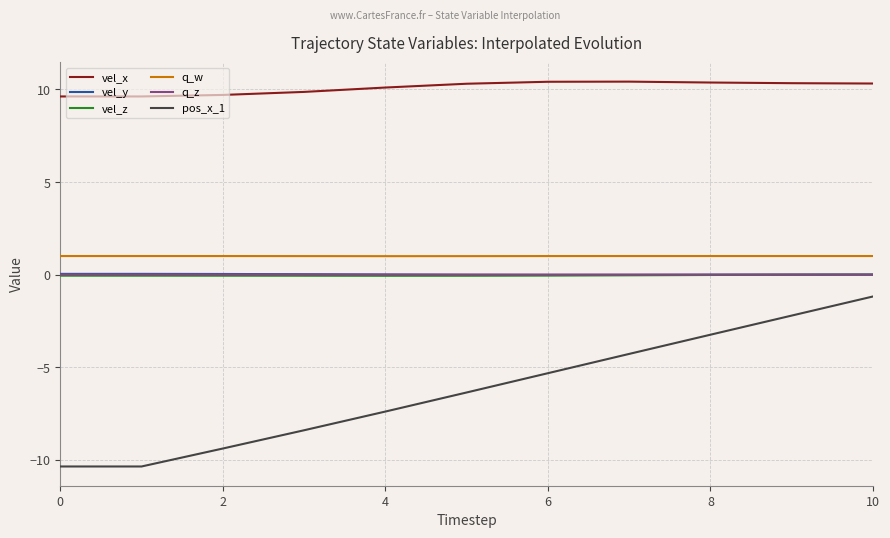

What is the lowest value of the vel_x series?

9.6